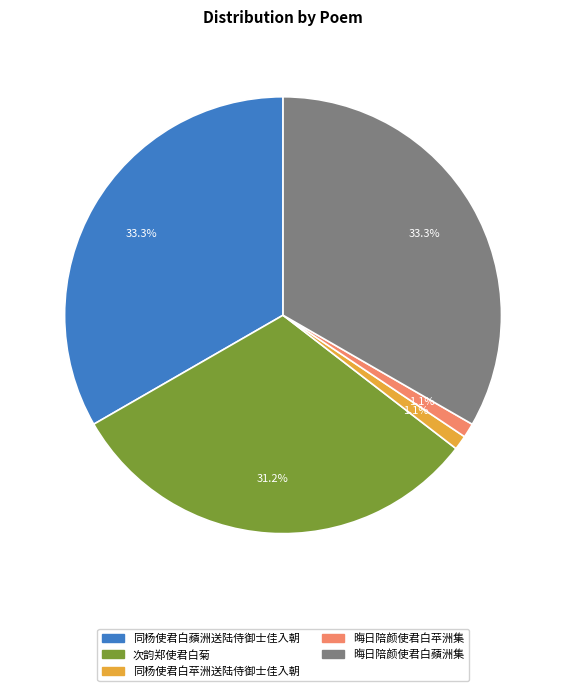

Is 次韵郑使君白菊 the majority of the pie?

No